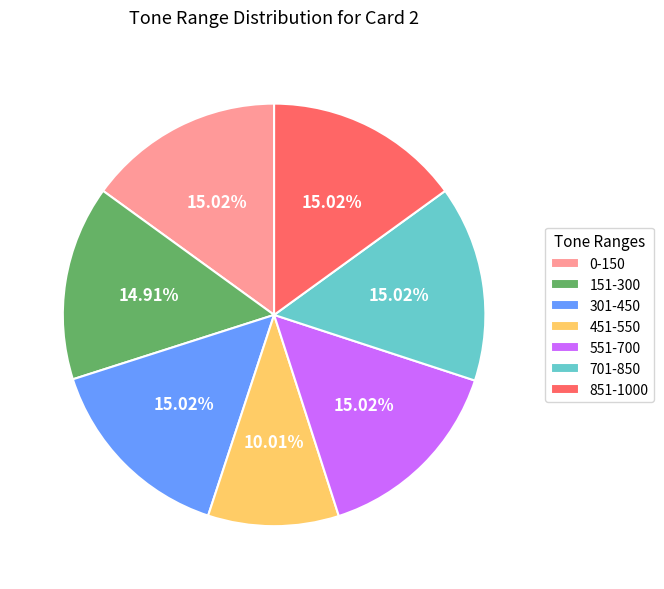

What percentage do 451-550 and 151-300 together represent?

24.9%